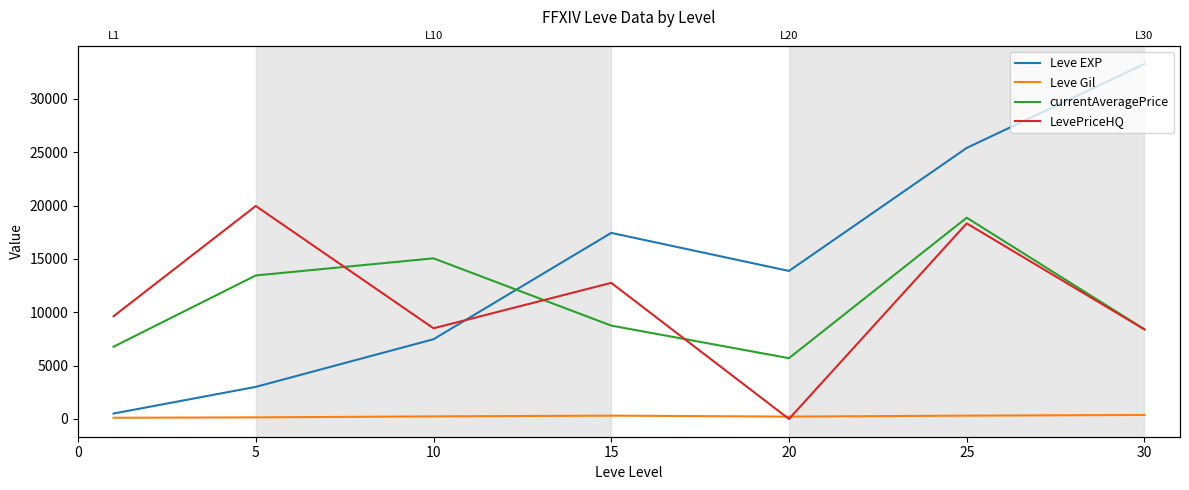

True or false: Leve Gil and LevePriceHQ intersect in this chart.

True